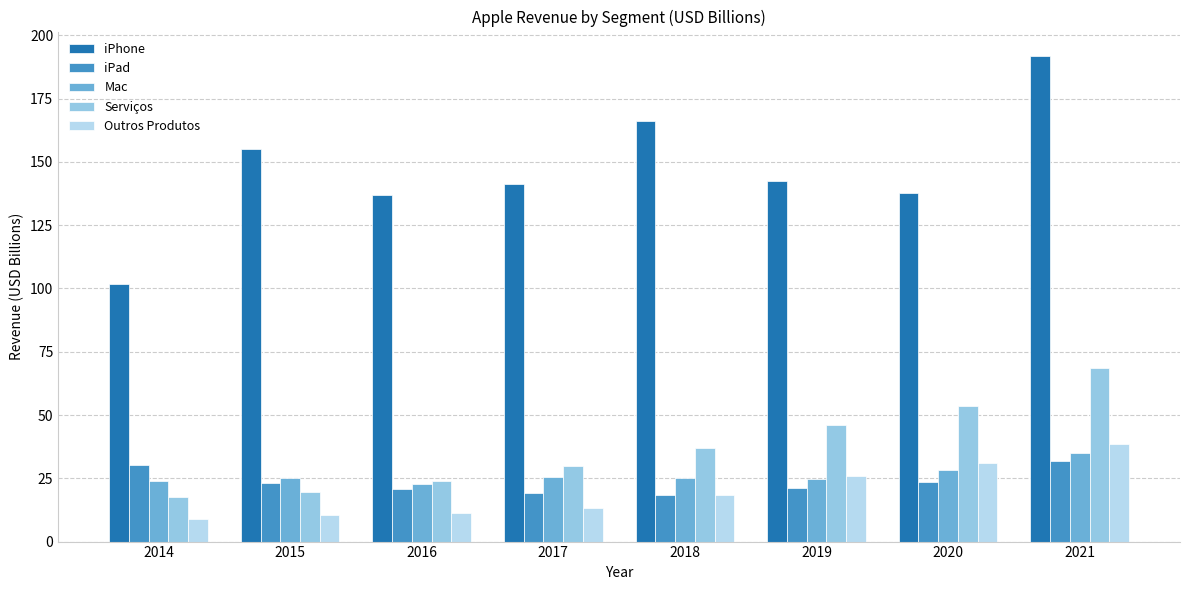

At which category is the sum across all series the highest?

2021